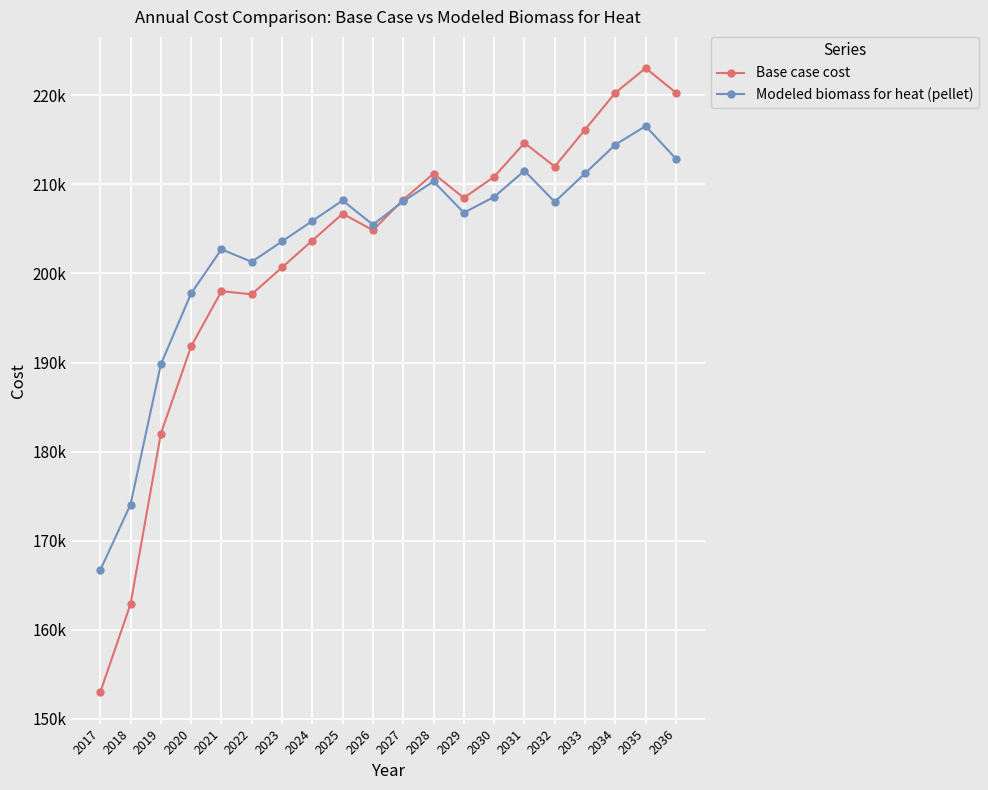

Rank the series at 2032 from lowest to highest value.

Modeled biomass for heat (pellet), Base case cost